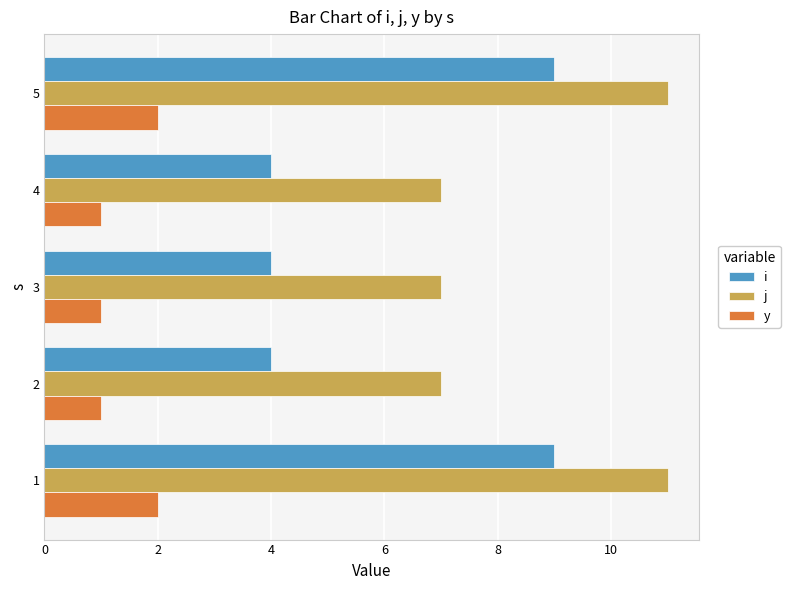

What is the total value across all series at 4?

12